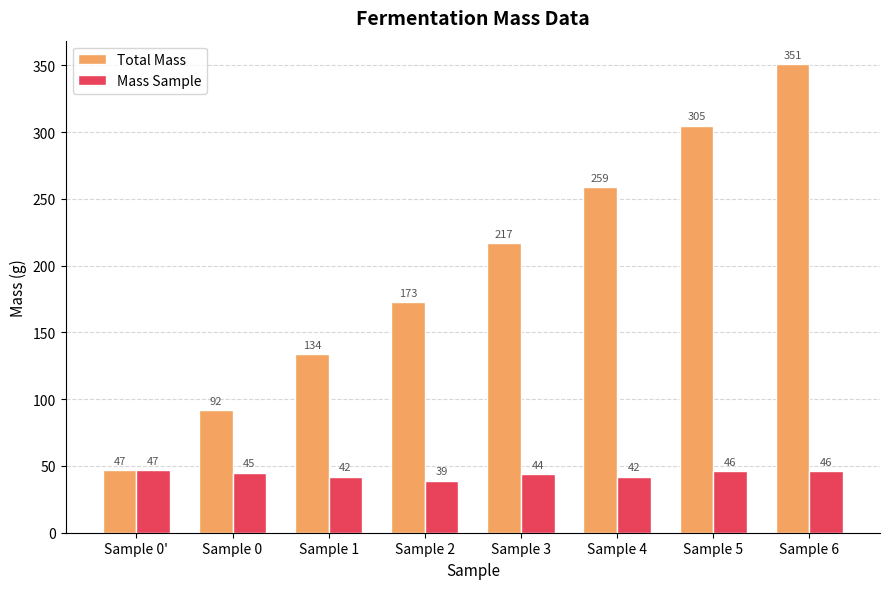

What is the difference between the Mass Sample values at Sample 4 and Sample 3?

2